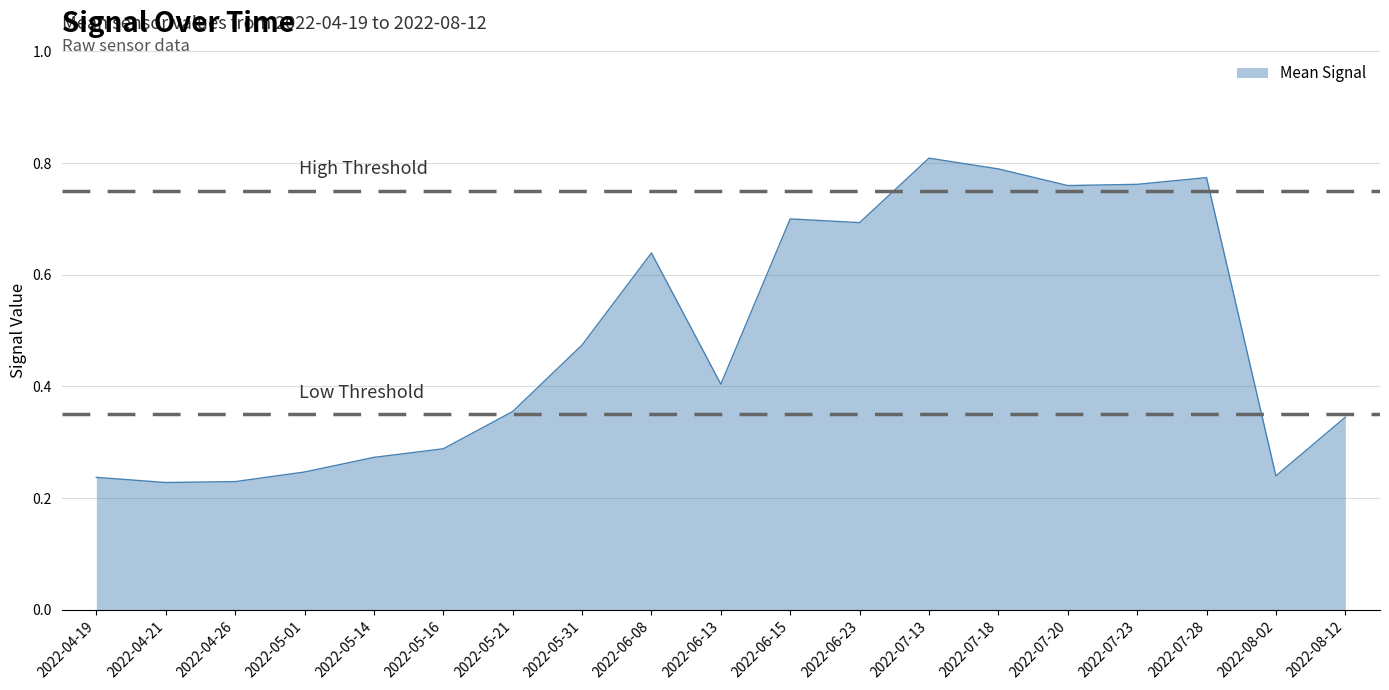

Which has a higher value, 2022-06-13 or 2022-05-31?

2022-05-31